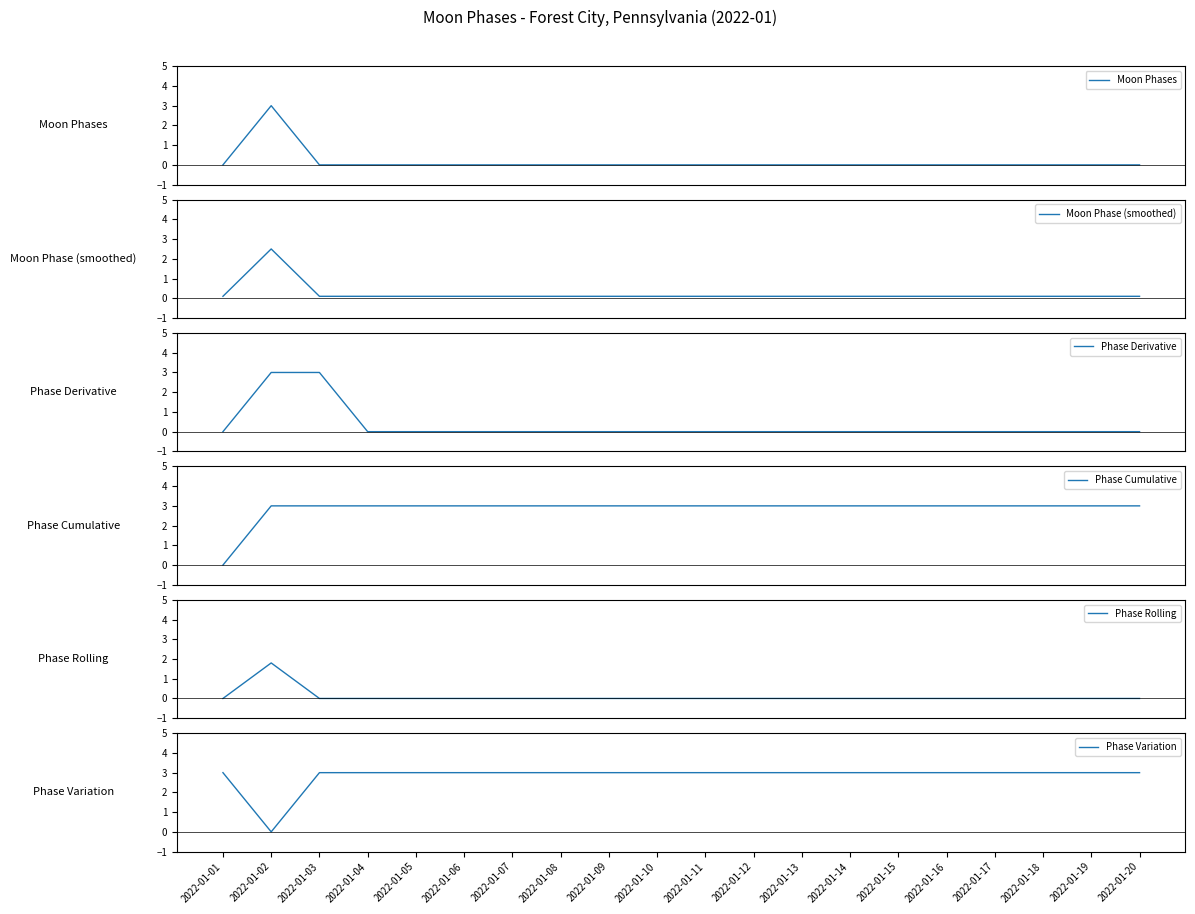

How many interior local valleys does the Phase Variation series have?

1